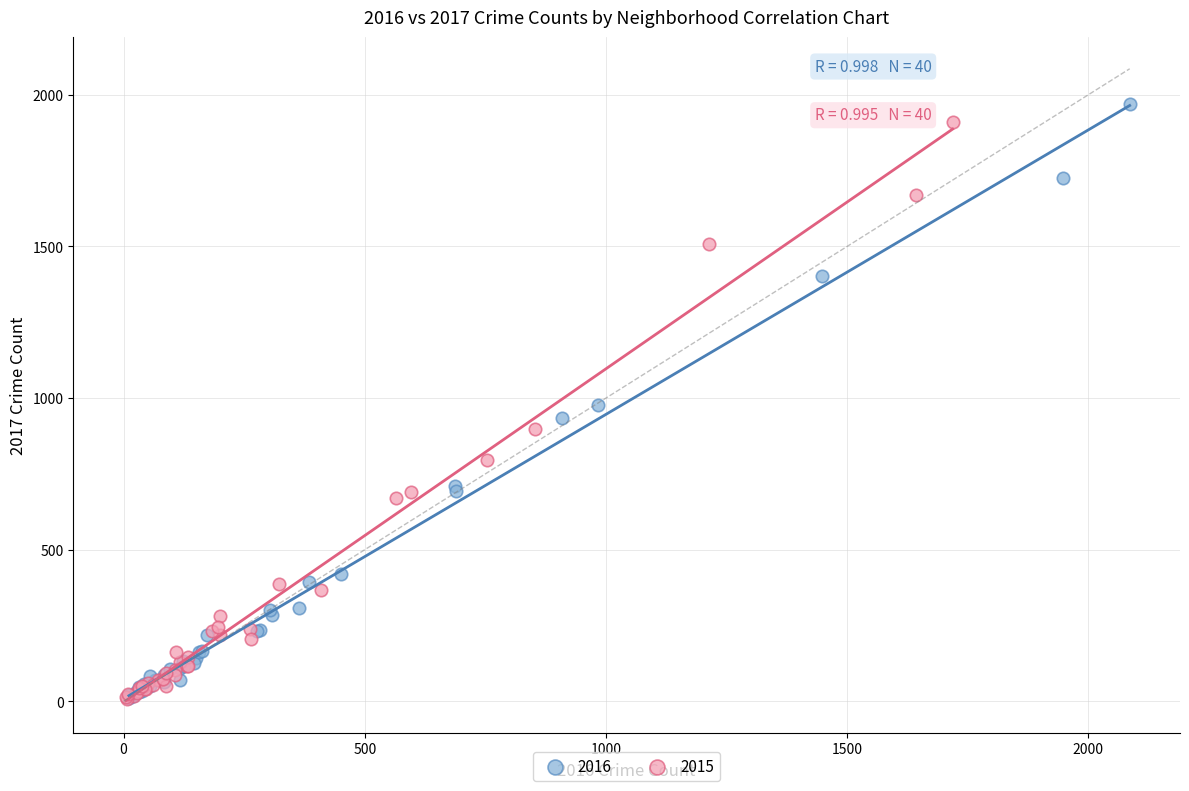

Which series has the widest spread of Y values?

2016